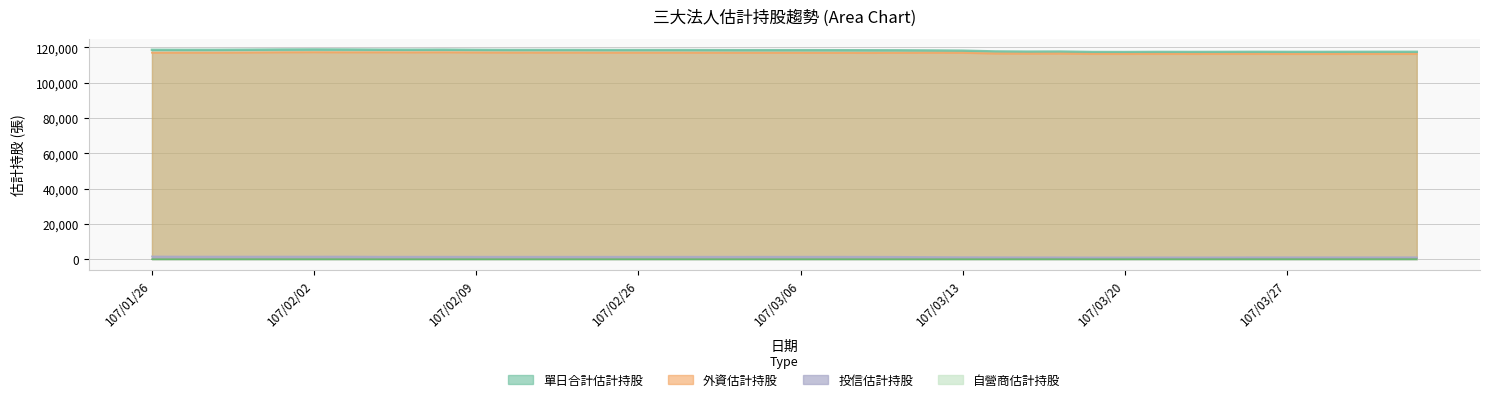

At 107/03/01, list the series in order from smallest to largest.

自營商估計持股, 投信估計持股, 外資估計持股, 單日合計估計持股